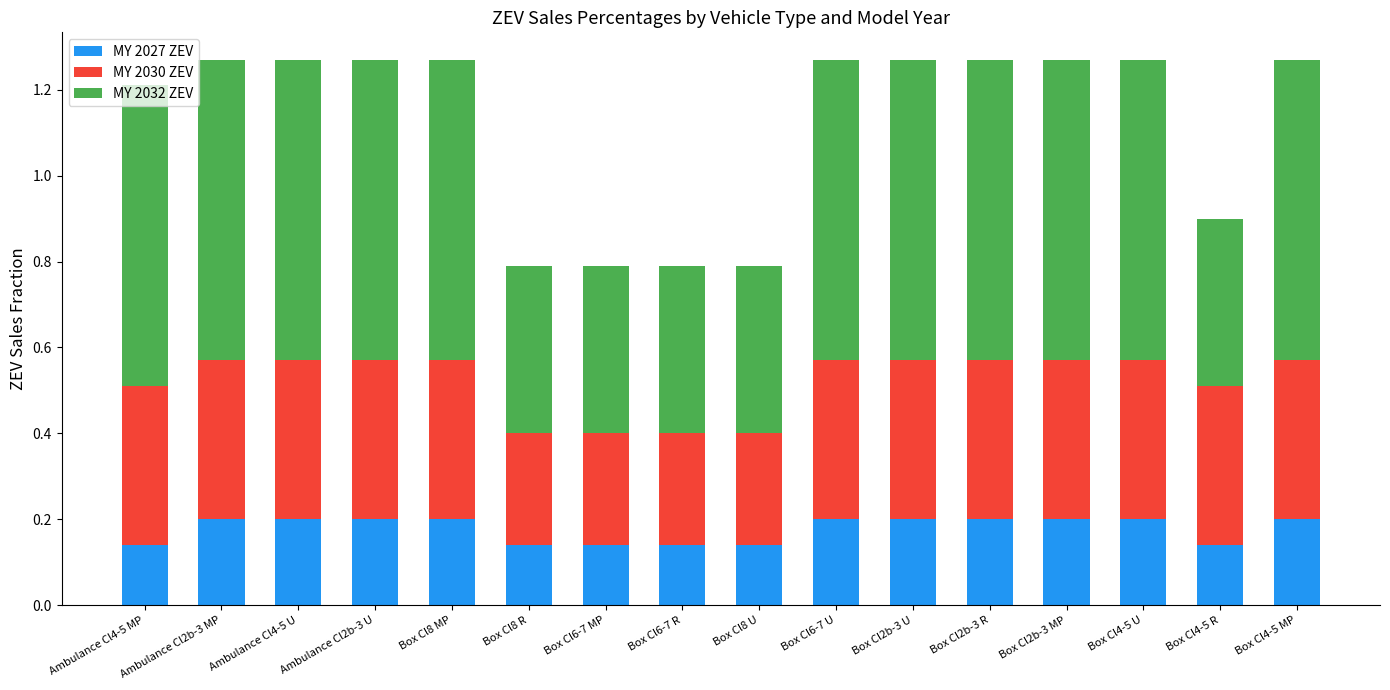

The value of MY 2027 ZEV at Ambulance Cl2b-3 MP is 0.2. True or false?

True